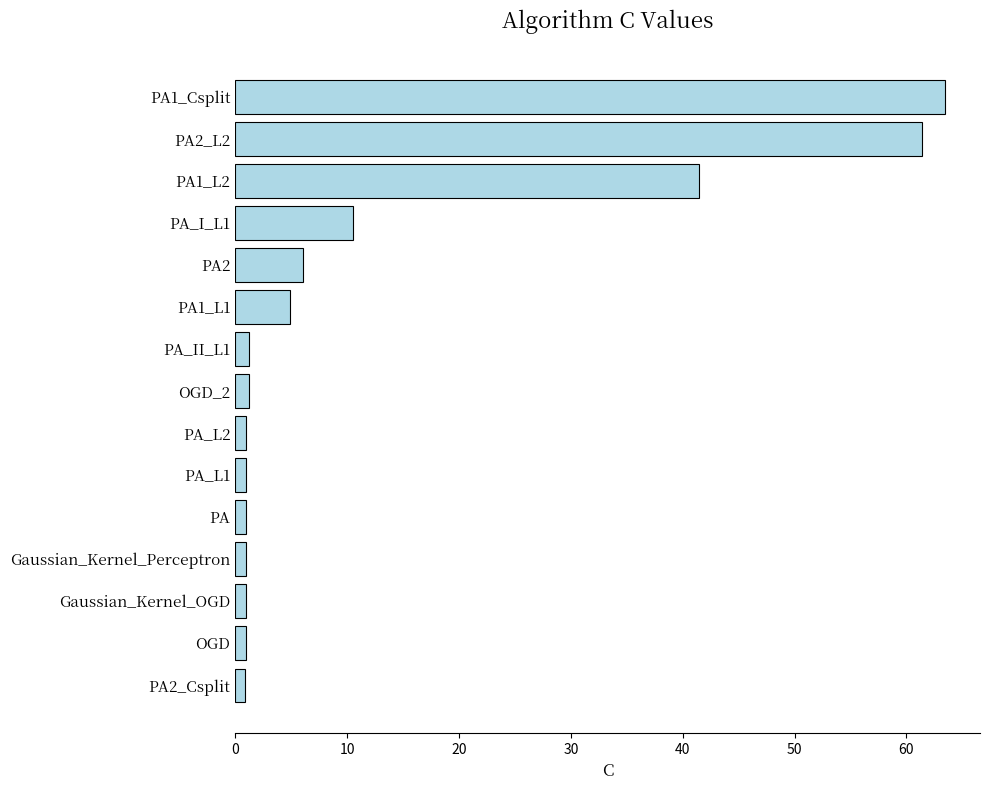

What is the difference between the second highest and second lowest values?

60.5